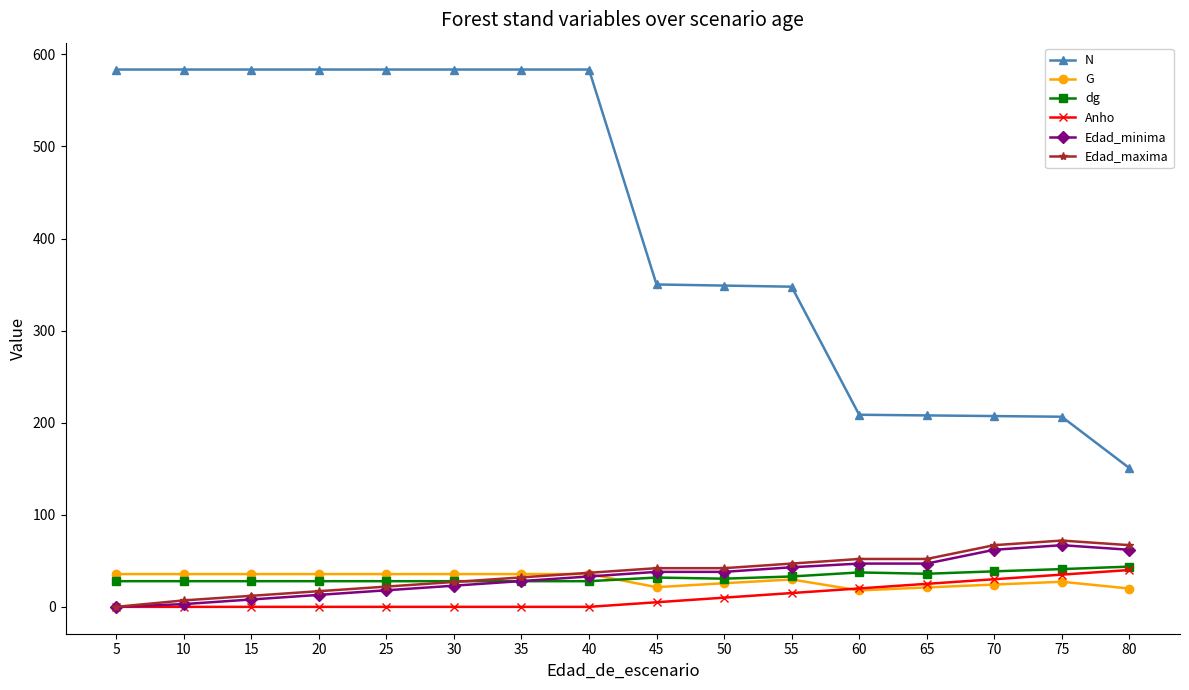

How many series are shown in this chart?

6